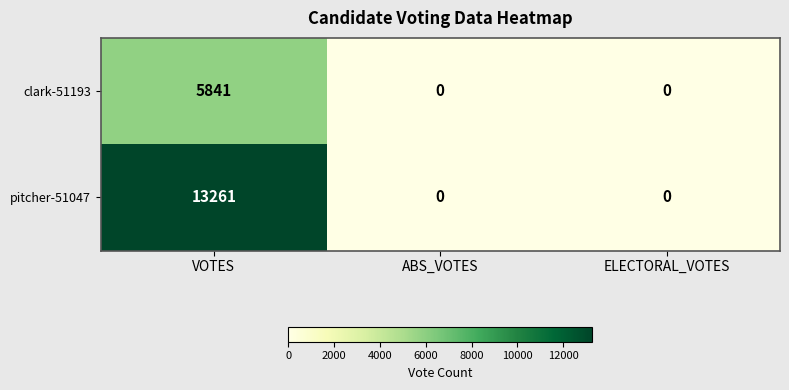

At how many categories does at least one series exceed 770?

1